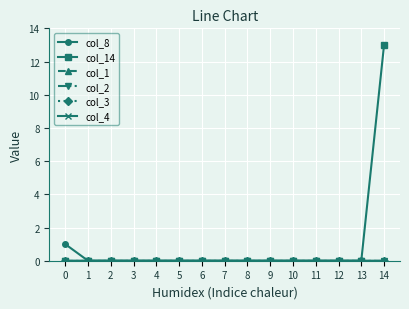

Count the number of data series in this chart.

6